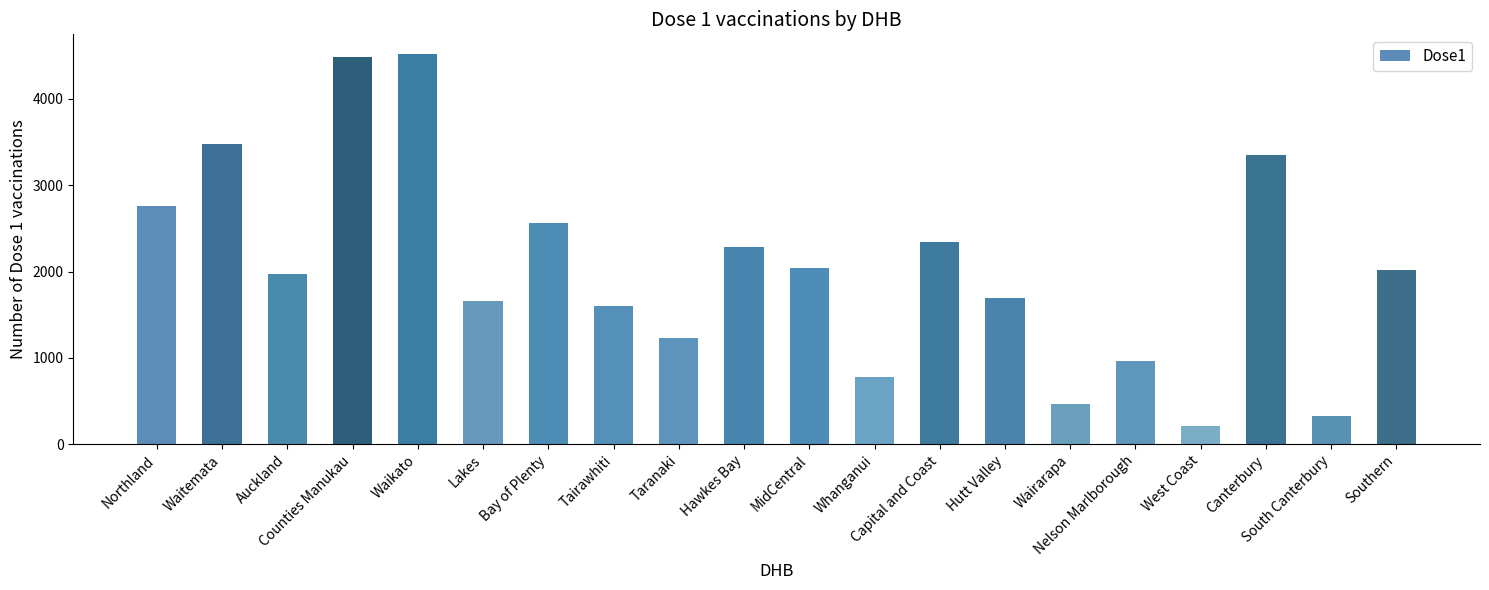

What is the difference between the maximum and minimum values?

4309